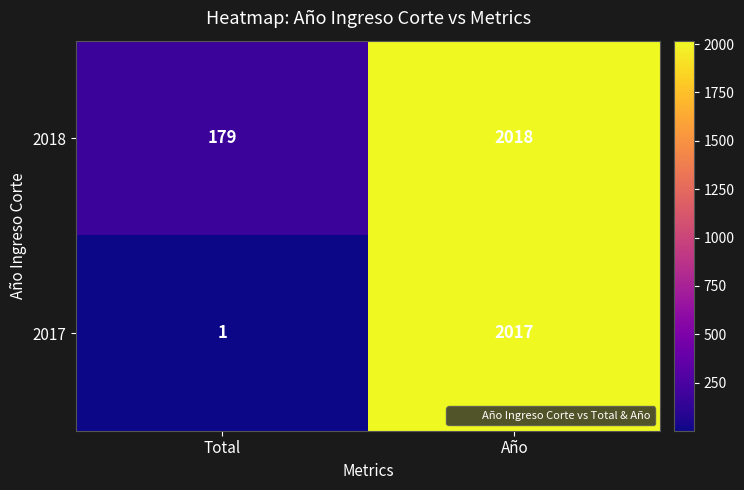

Rank the series by their maximum value, from highest to lowest.

2018, 2017